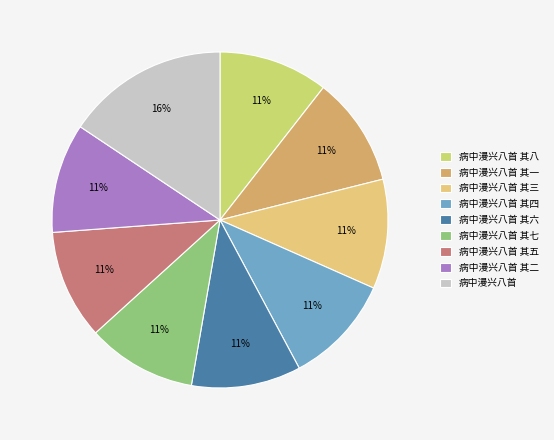

The 病中漫兴八首 slice represents 3% of the pie. True or false?

False